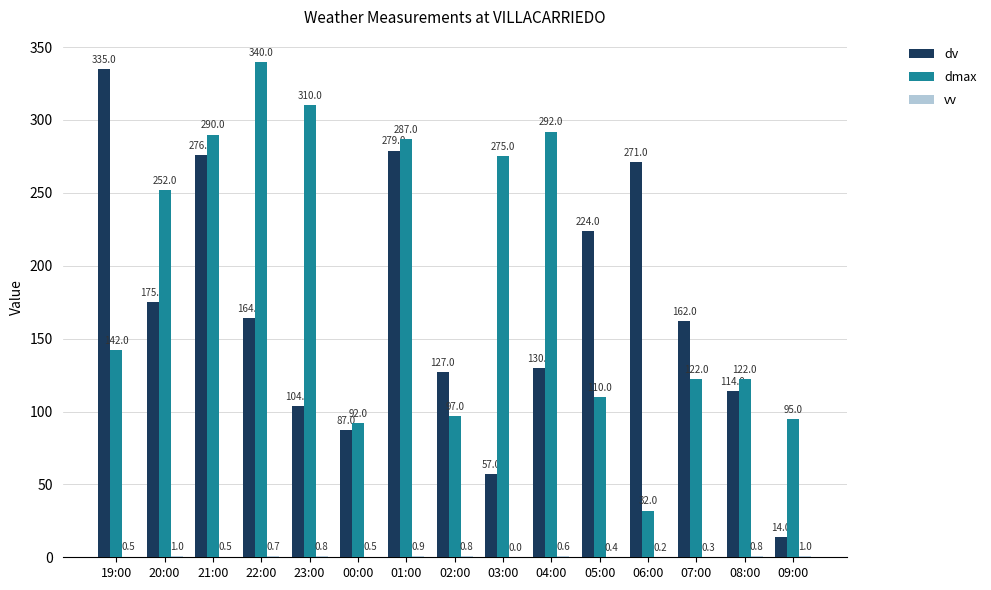

Is it true that dmax equals 110.0 at 05:00?

True